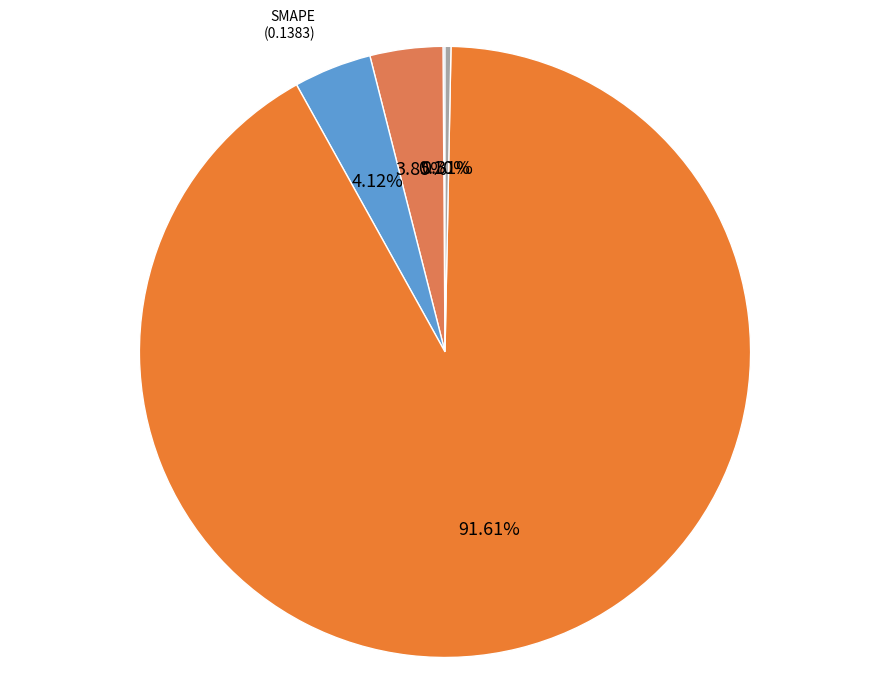

Which category accounts for the majority?

Training Time